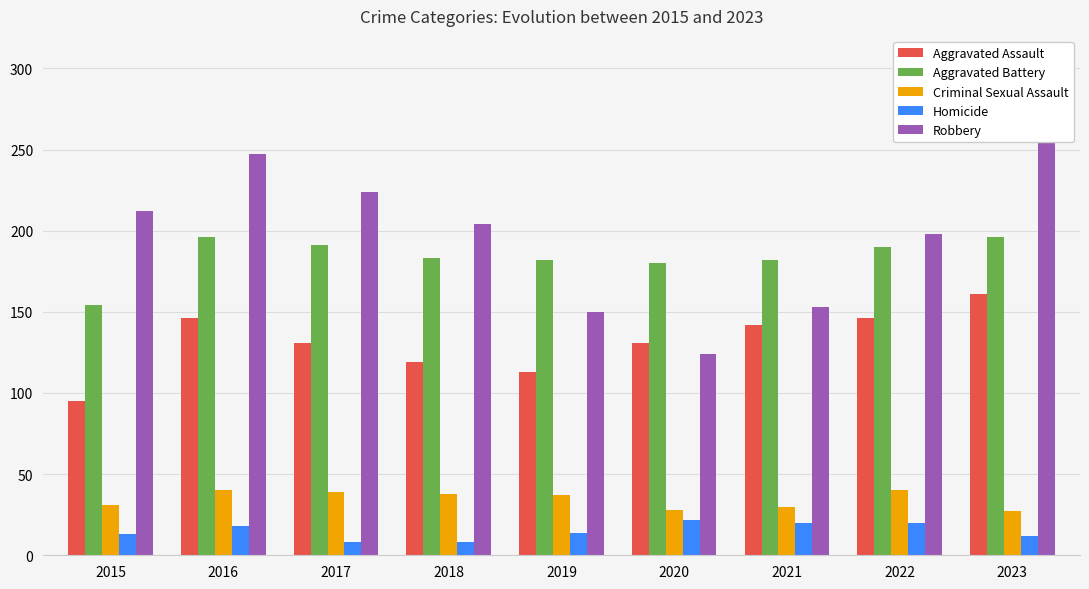

The value of Aggravated Battery at 2023 is 85. True or false?

False